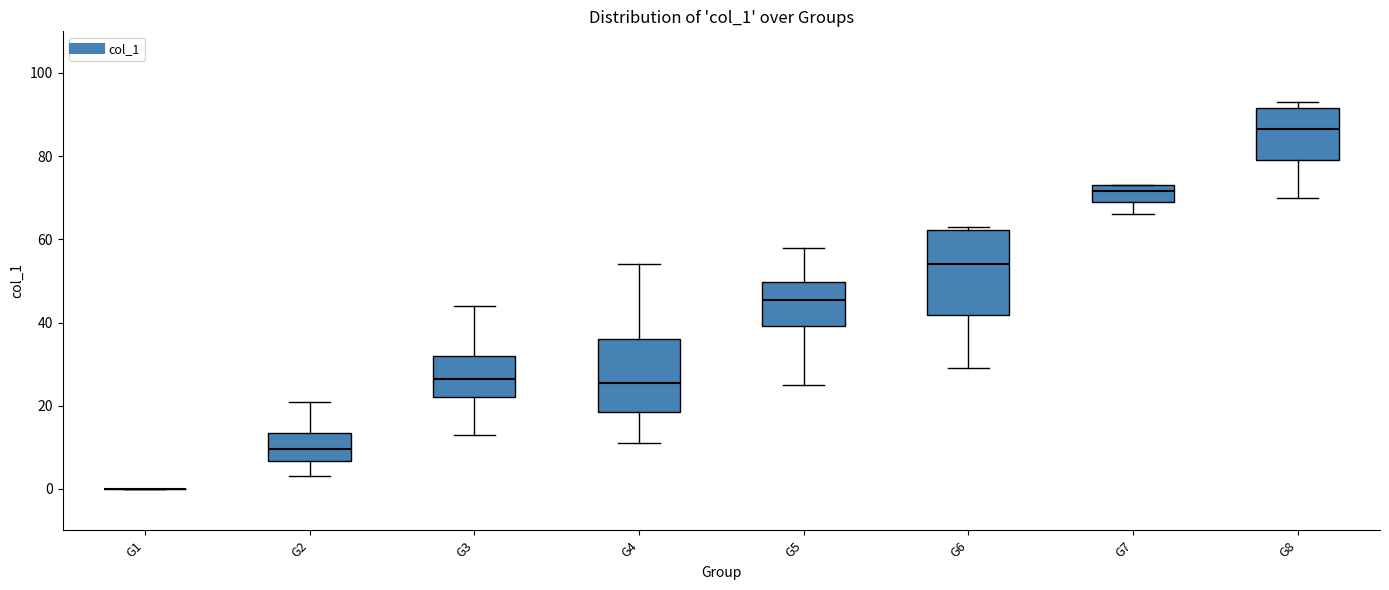

Comparing the boxes themselves (not the whiskers), which one is the tallest?

G6